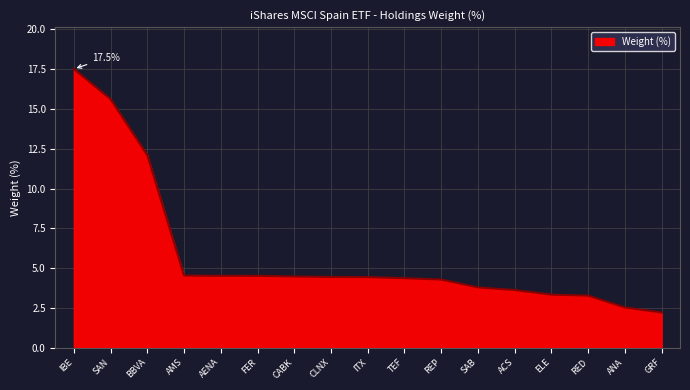

What position from the right is CLNX?

10